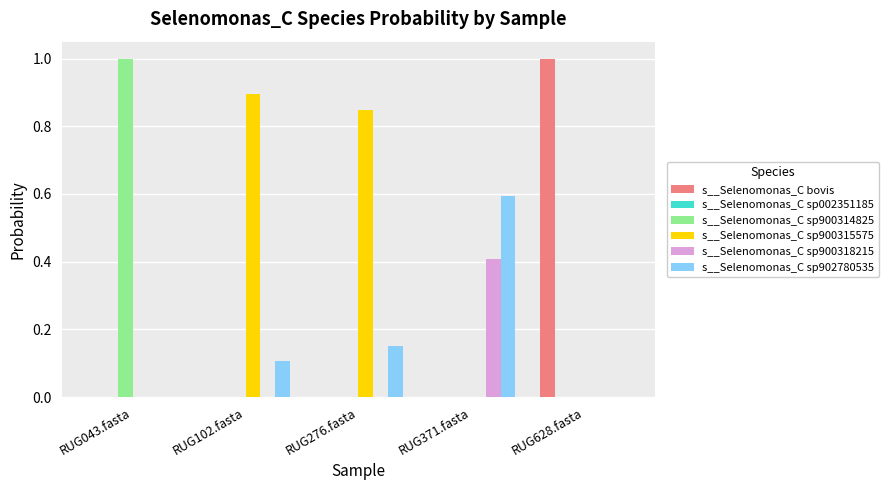

What is the total value across all series at RUG371.fasta?

1.0